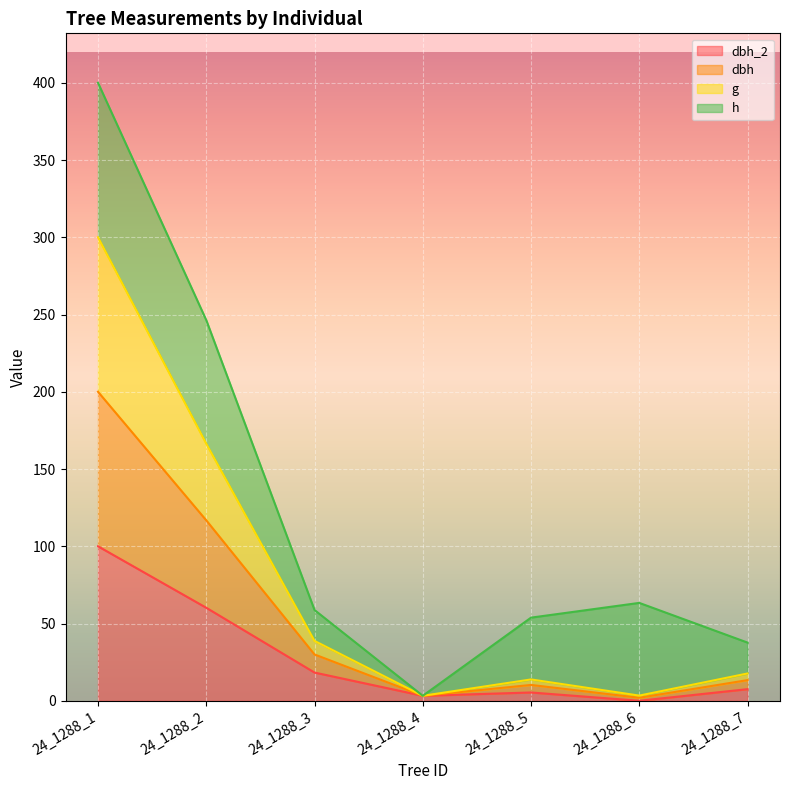

At which category is the sum across all series the highest?

24_1288_1